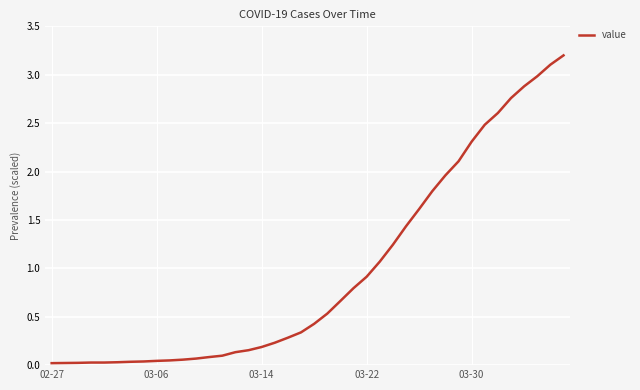

What is the maximum value shown in the chart?

3.2